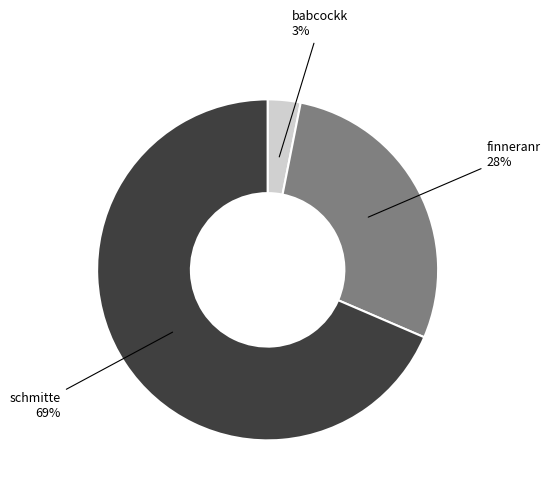

To the nearest percent, what percentage of the pie is finneranr?

28%